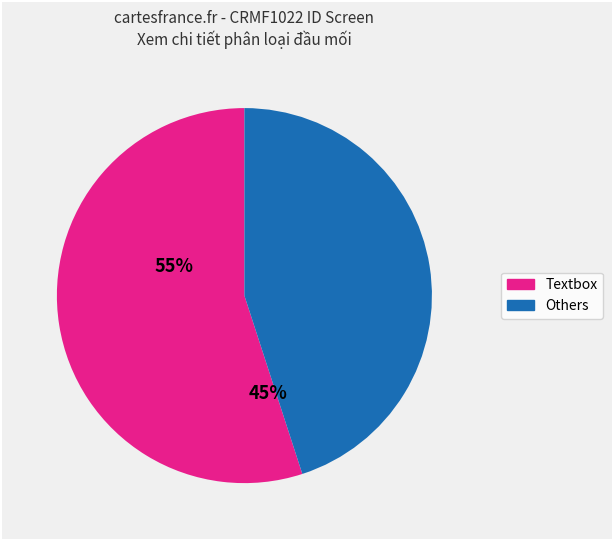

Is there any slice that represents more than half of the pie?

Yes